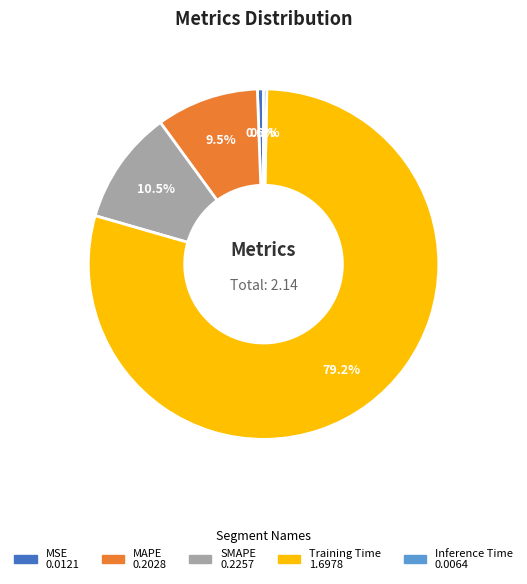

How many segments does this pie chart have?

5